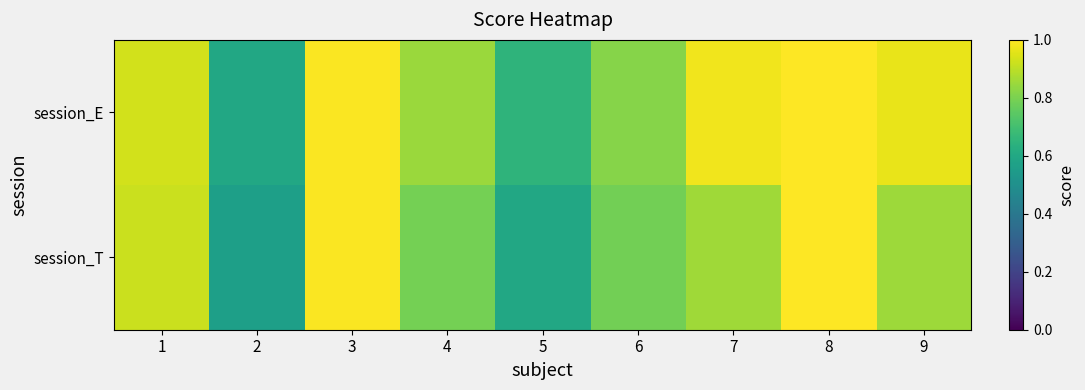

Rank the series by their average value, from lowest to highest.

session_T, session_E